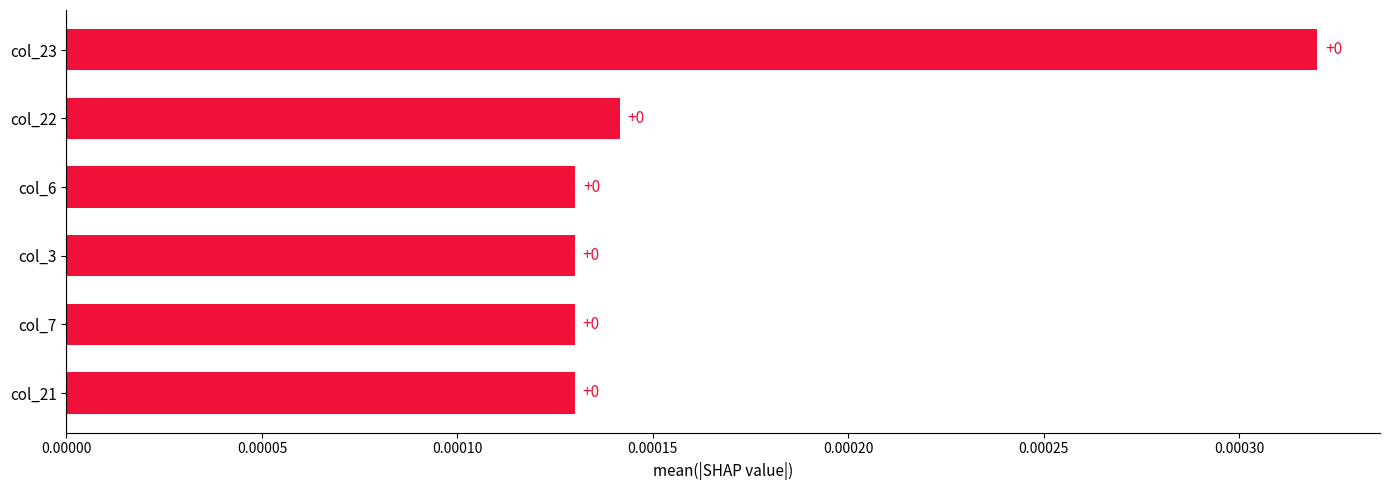

How many series are shown in this chart?

1